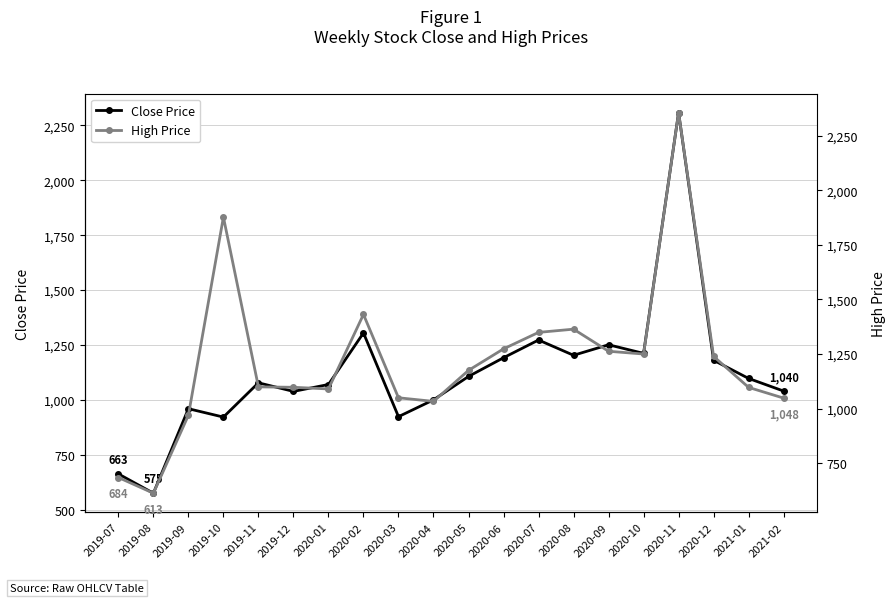

At how many categories does at least one series exceed 672?

19